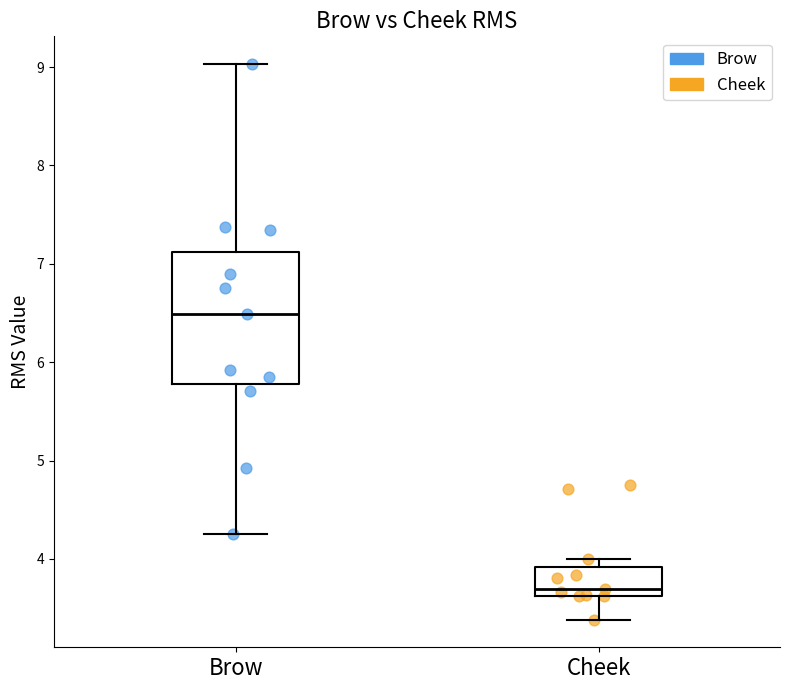

Which box is the tallest, from its lower edge to its upper edge?

Brow